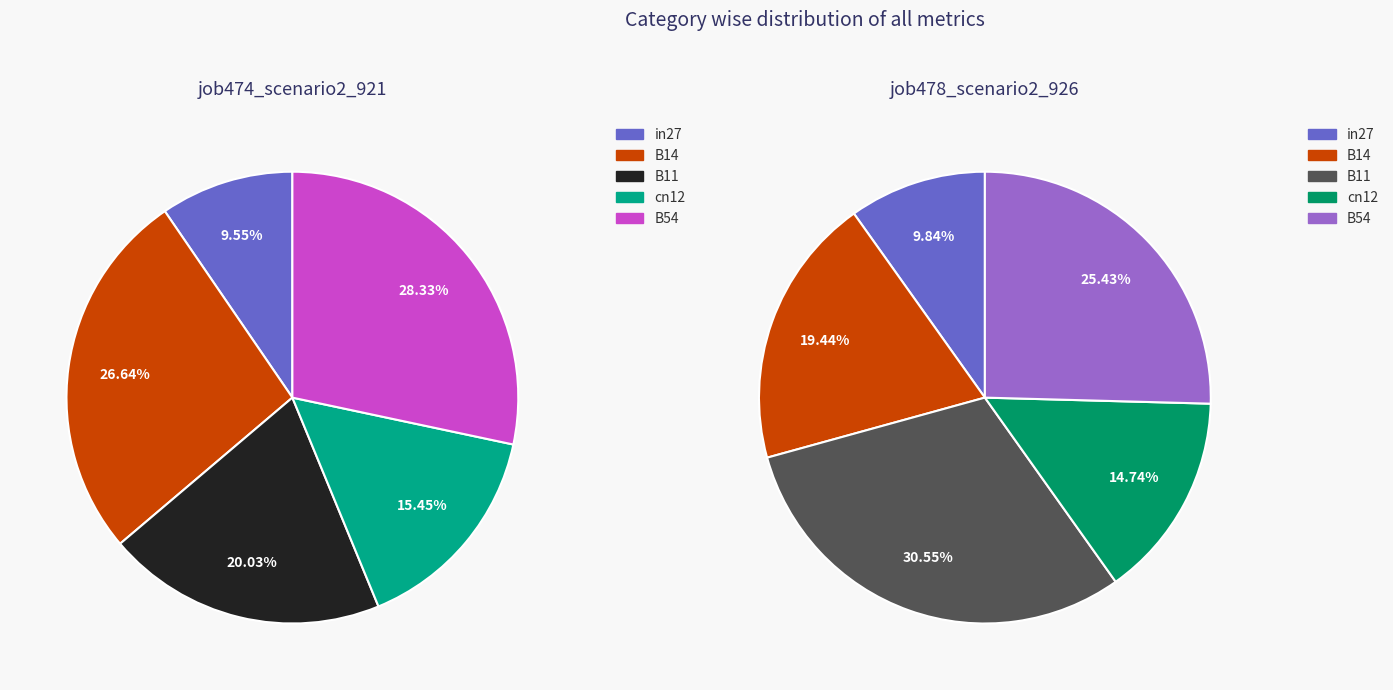

Is it true that B11 is 14% of the pie?

False